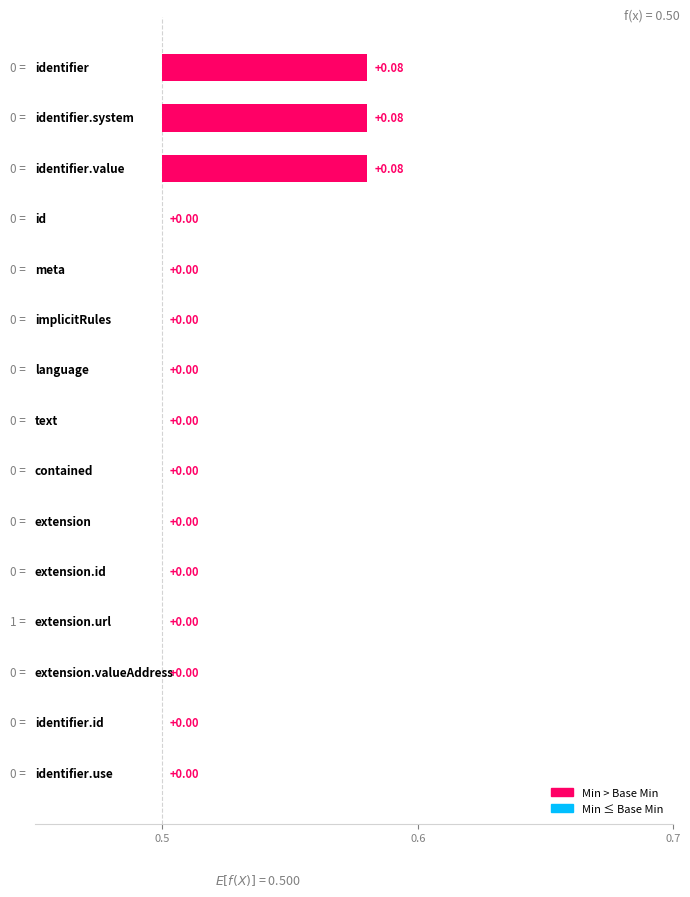

List the series in order of their peak value, highest first.

Min, Base_Min